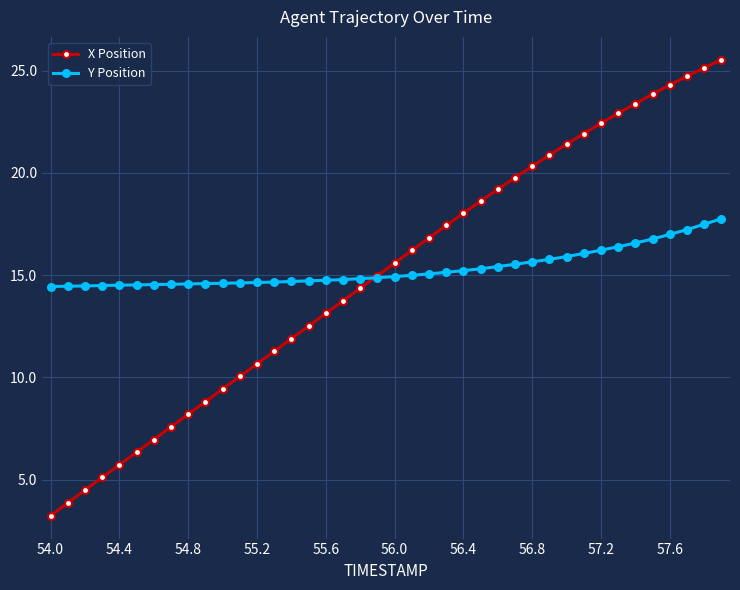

What is the highest value of the Y Position series?

17.8